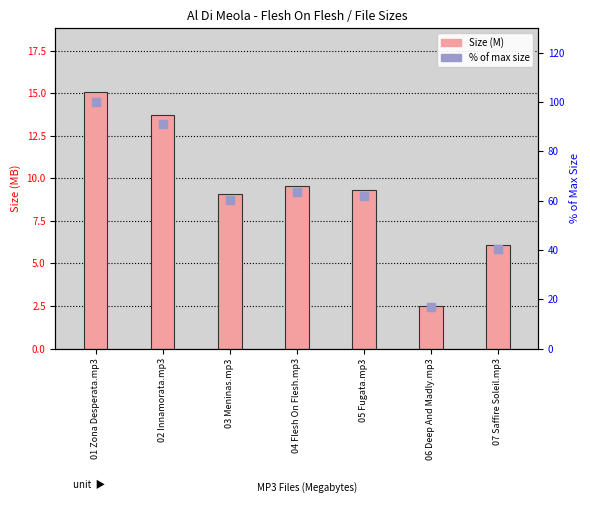

Which series reaches the maximum Y coordinate?

% of max size